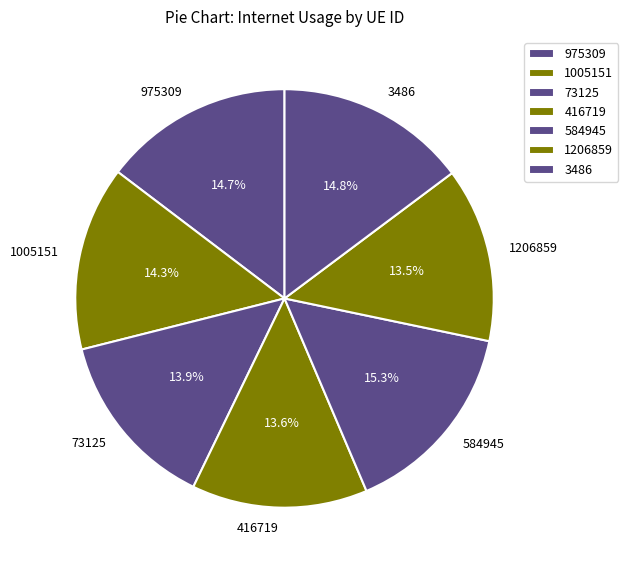

How many slices are in this pie chart?

7